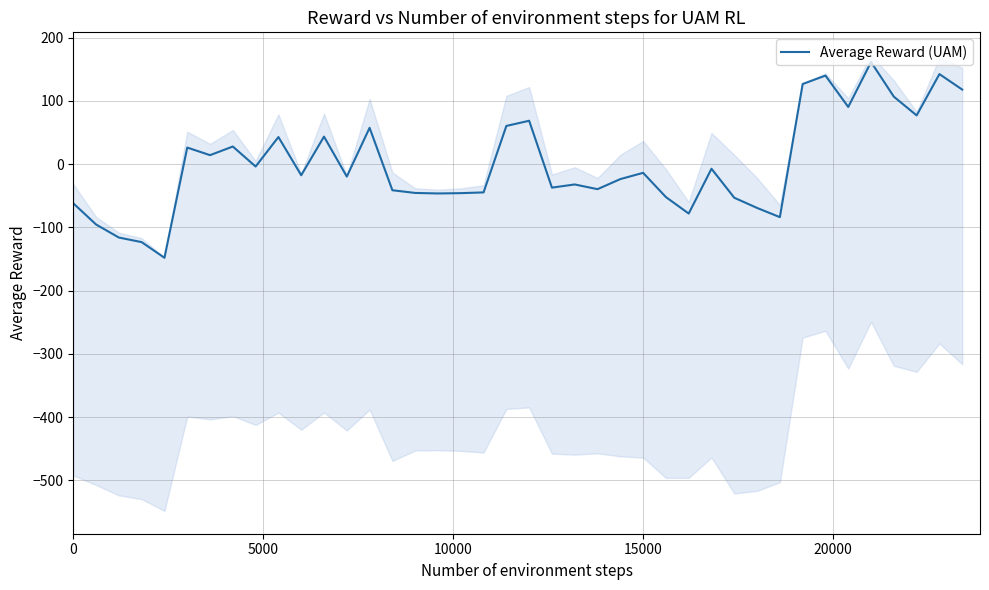

What is the highest value of the Average Reward (UAM) series?

161.4